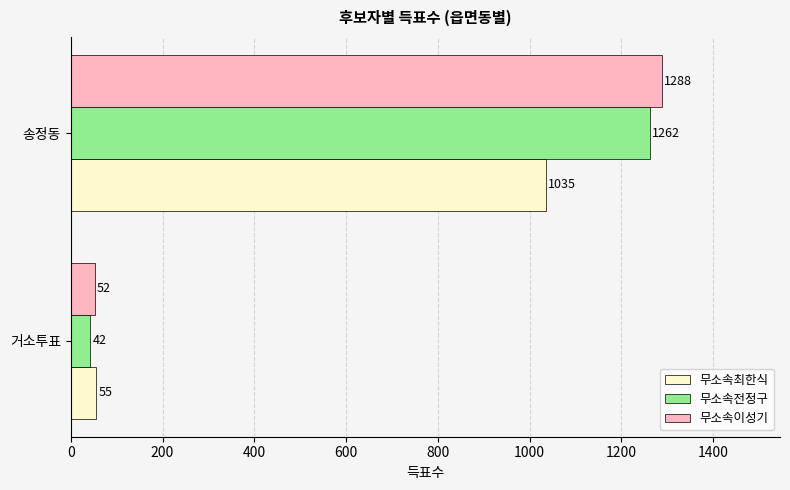

List the series in order of their peak value, highest first.

무소속이성기, 무소속전정구, 무소속최한식